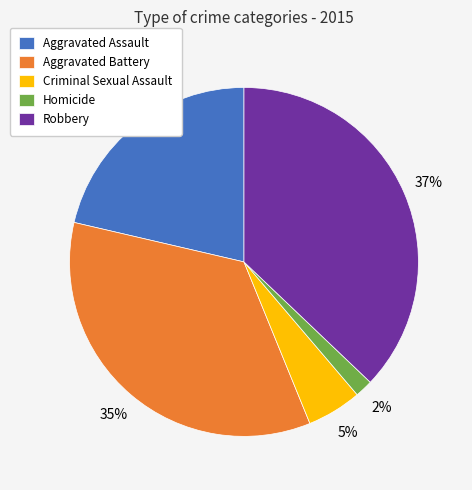

Which slice is the smallest?

Homicide